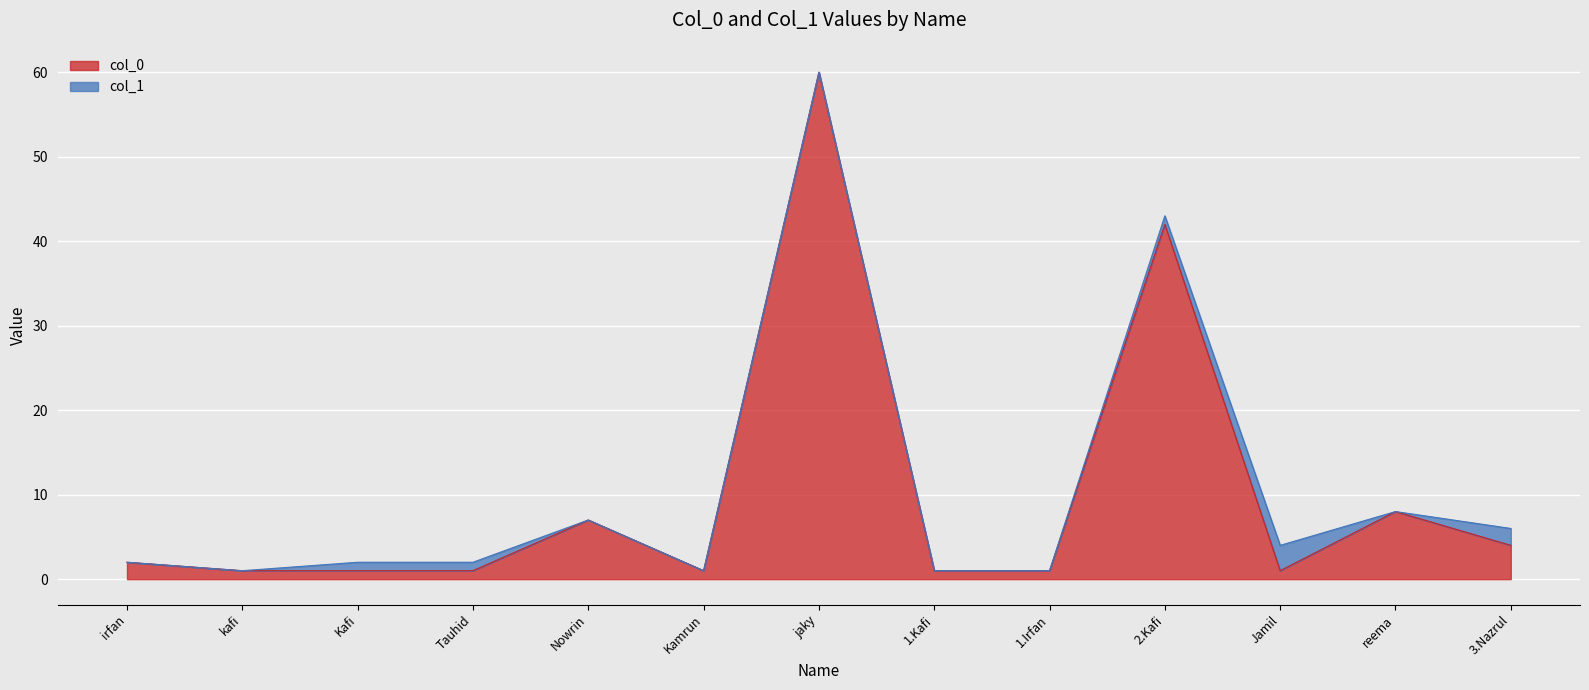

At which category is the sum across all series the highest?

jaky